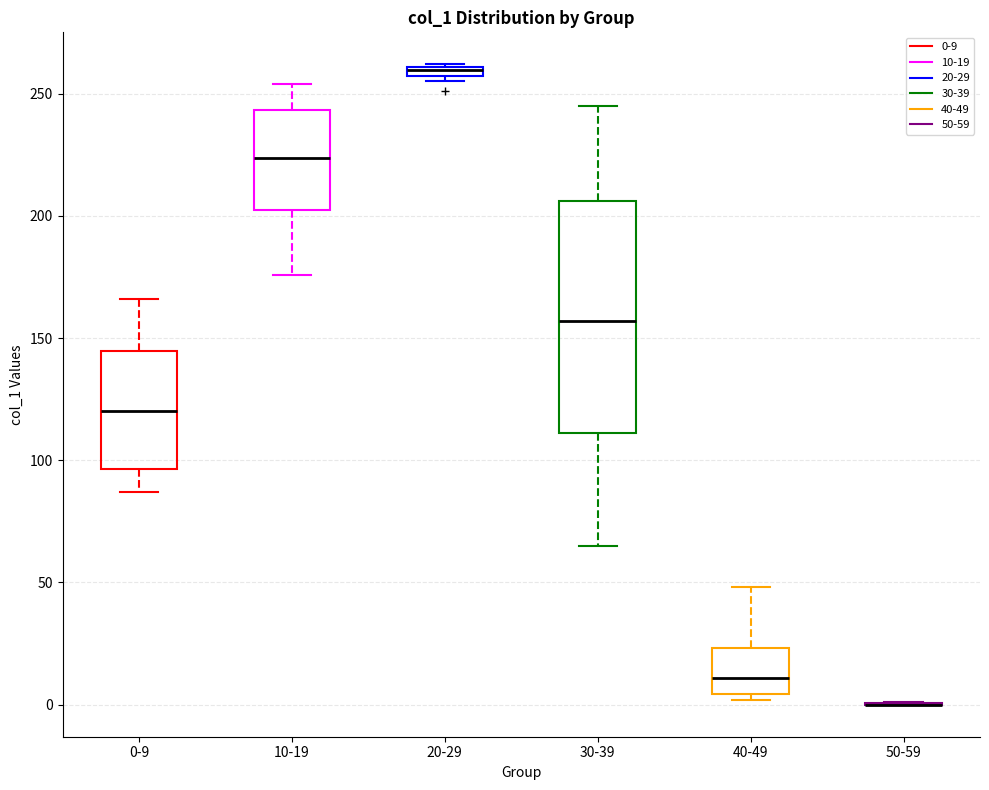

Where does the upper whisker of the box for 30-39 end on the y-axis? The values are not printed on the chart, so give them approximately, as read against the axis.

245